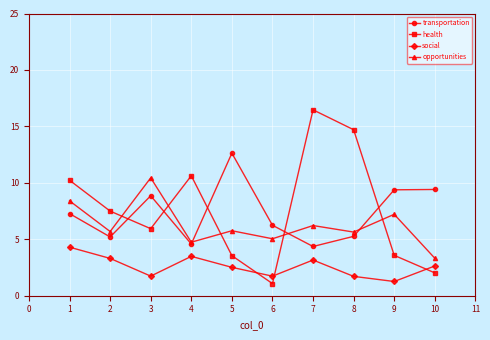

Is this an area chart (filled region under the line)?

No